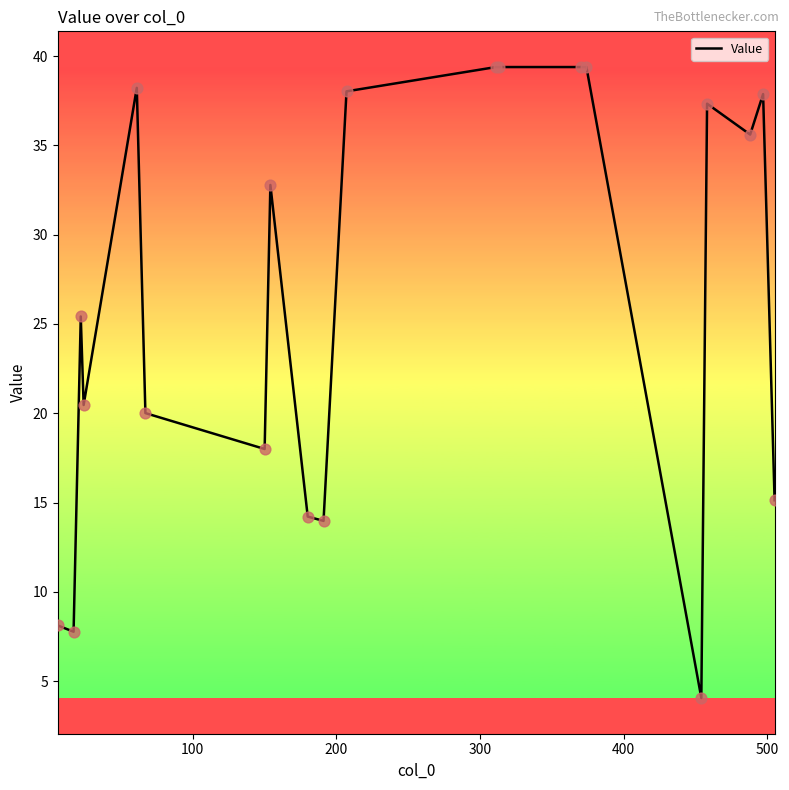

What is the minimum value shown in the chart?

4.1